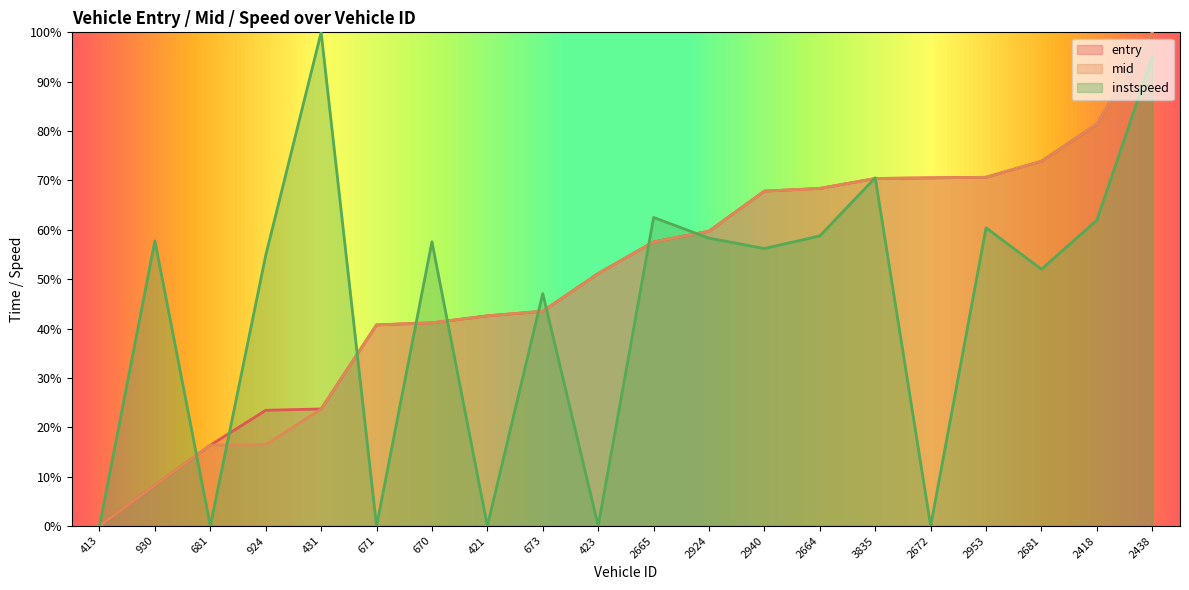

After their last crossing, which series has the higher values: entry or mid?

mid